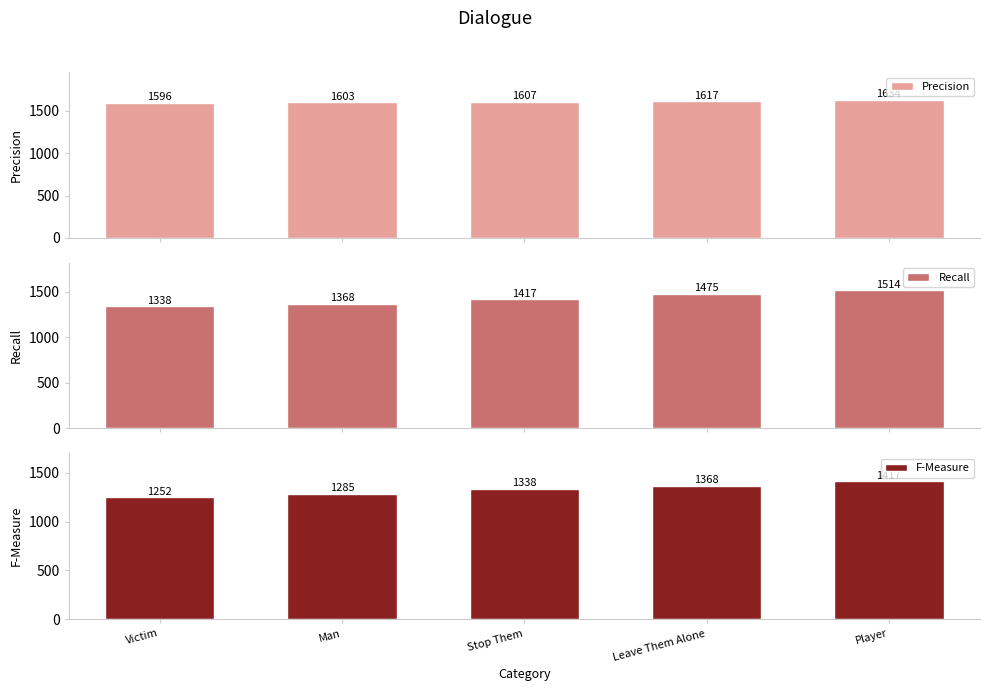

What is the total value across all series at Victim?

4186